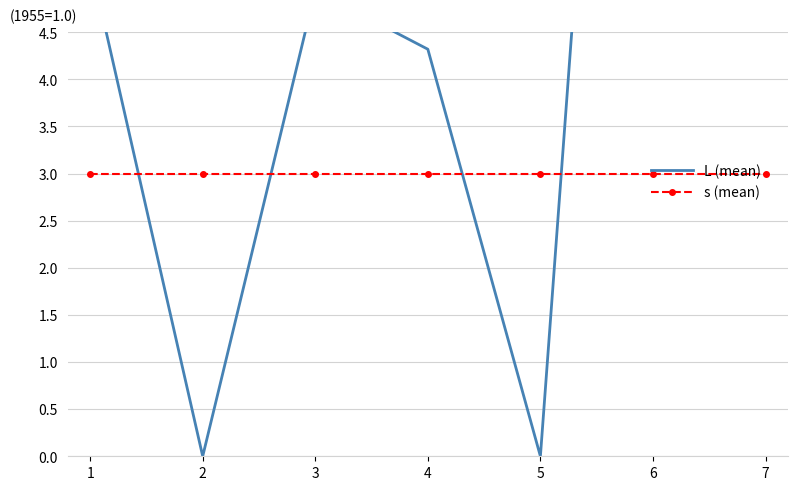

Reading left to right, transcribe all the data shown in this chart.

L (mean): 1=5.3	2=0.0	3=4.9	4=4.3	5=0.0	6=16.2	7=5.3
s (mean): 1=3.0	2=3.0	3=3.0	4=3.0	5=3.0	6=3.0	7=3.0